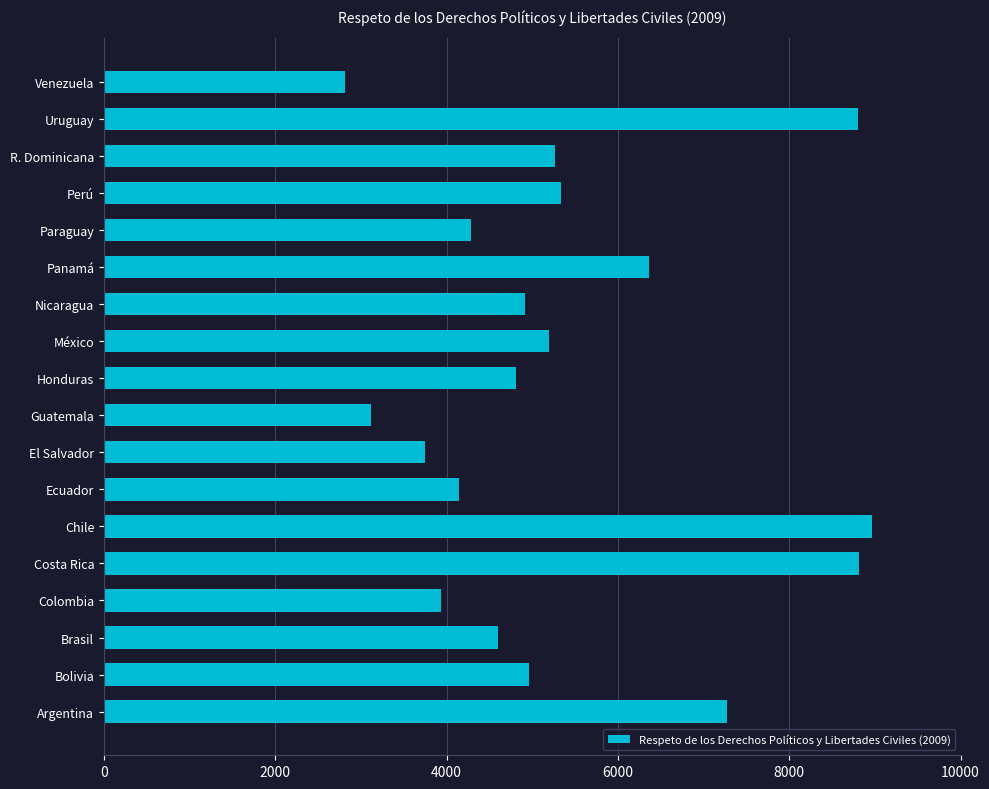

What is the ratio of the value at Honduras to the value at El Salvador?

1.3